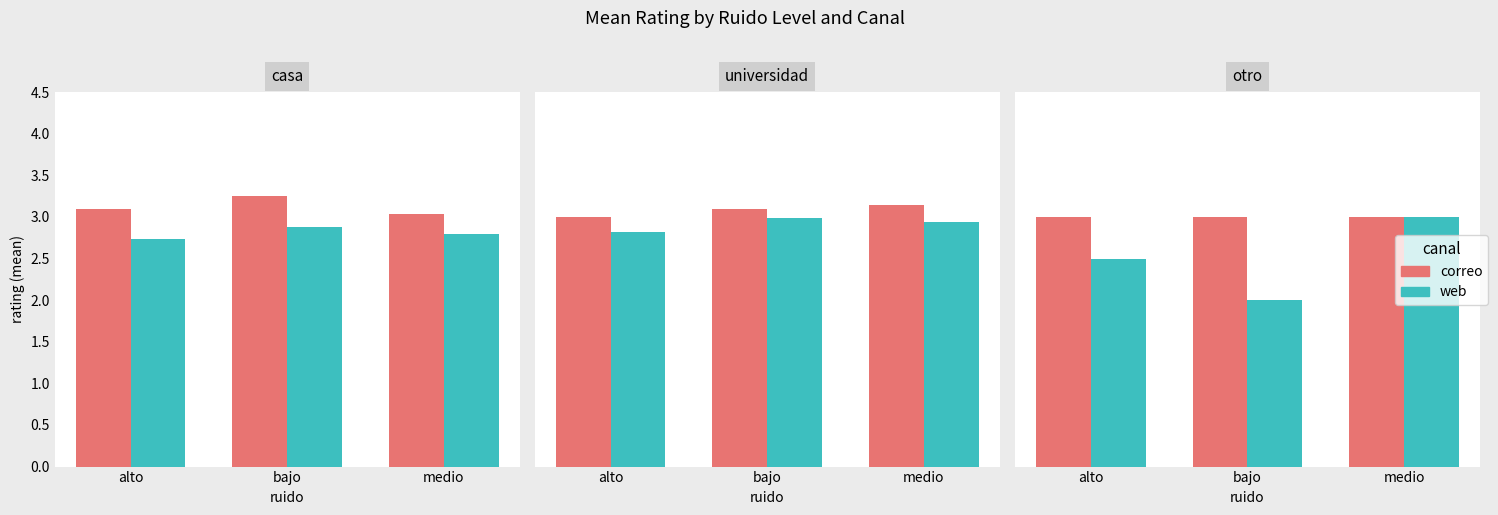

Which has a higher value, medio or alto?

medio